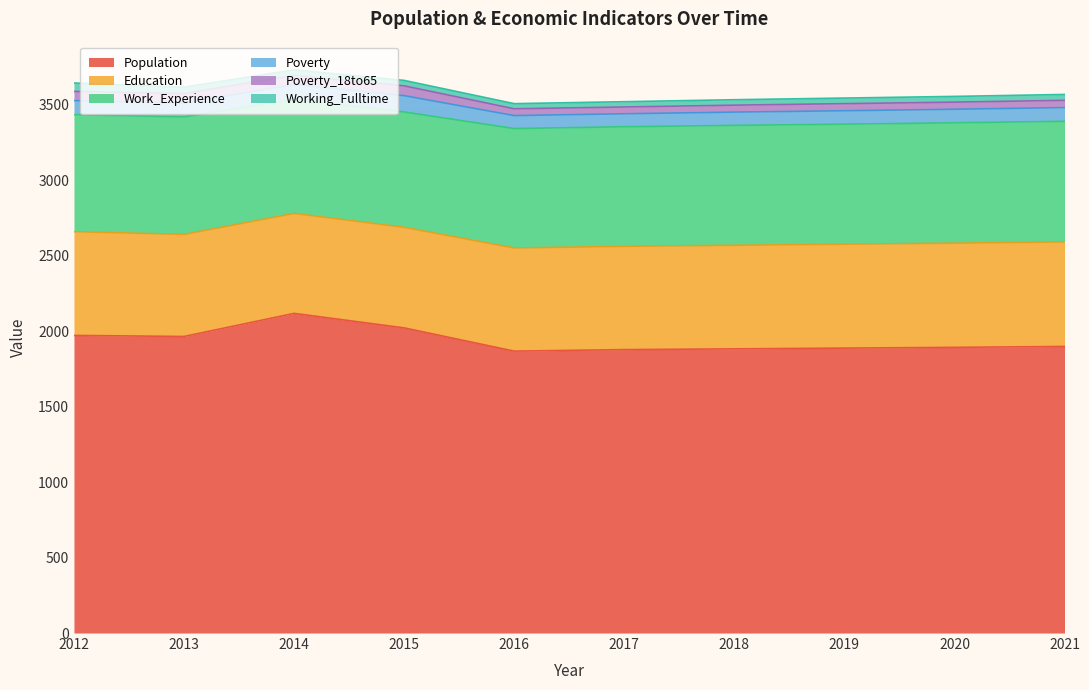

At which category does Population reach its first local peak?

2014